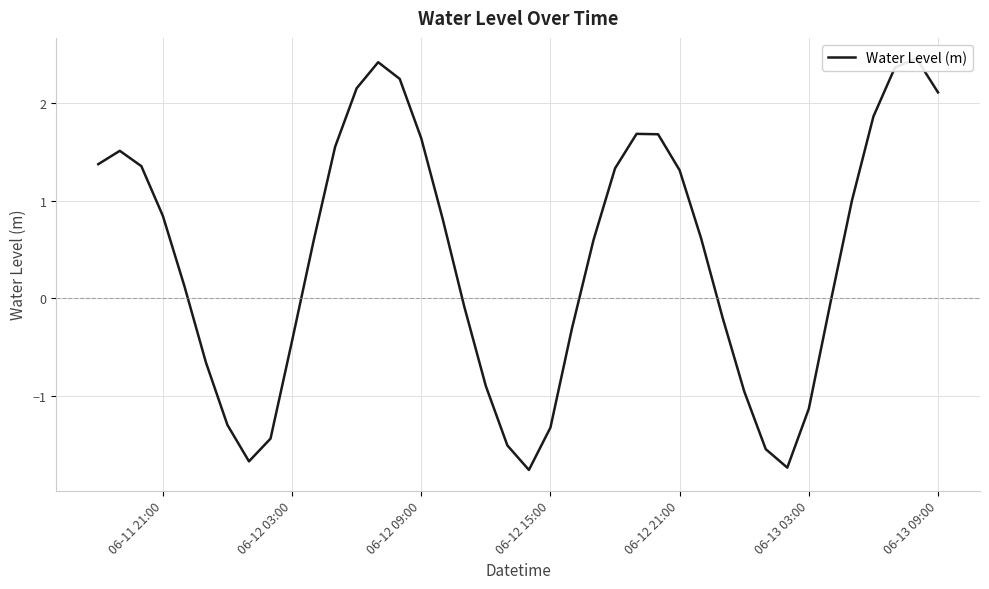

What is the smallest value displayed?

-1.8